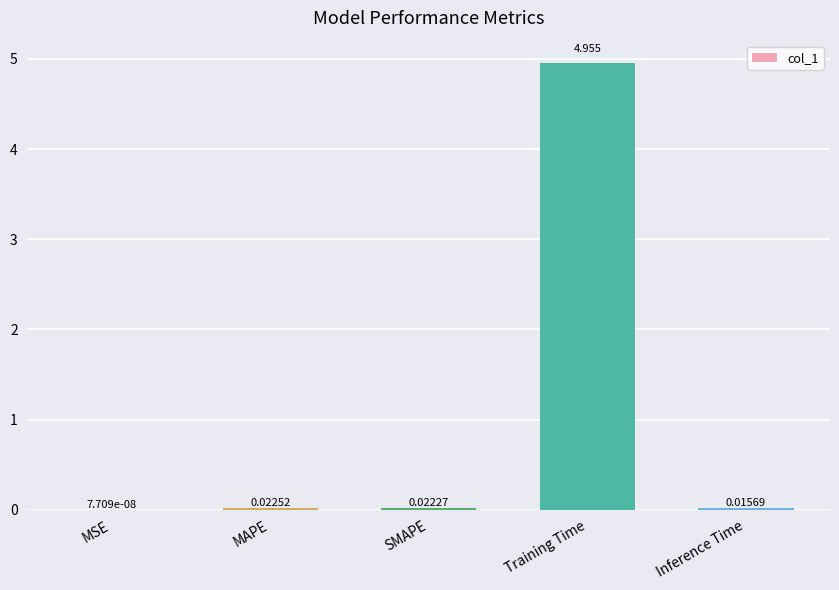

Are the bars grouped side by side (vs. stacked)?

No